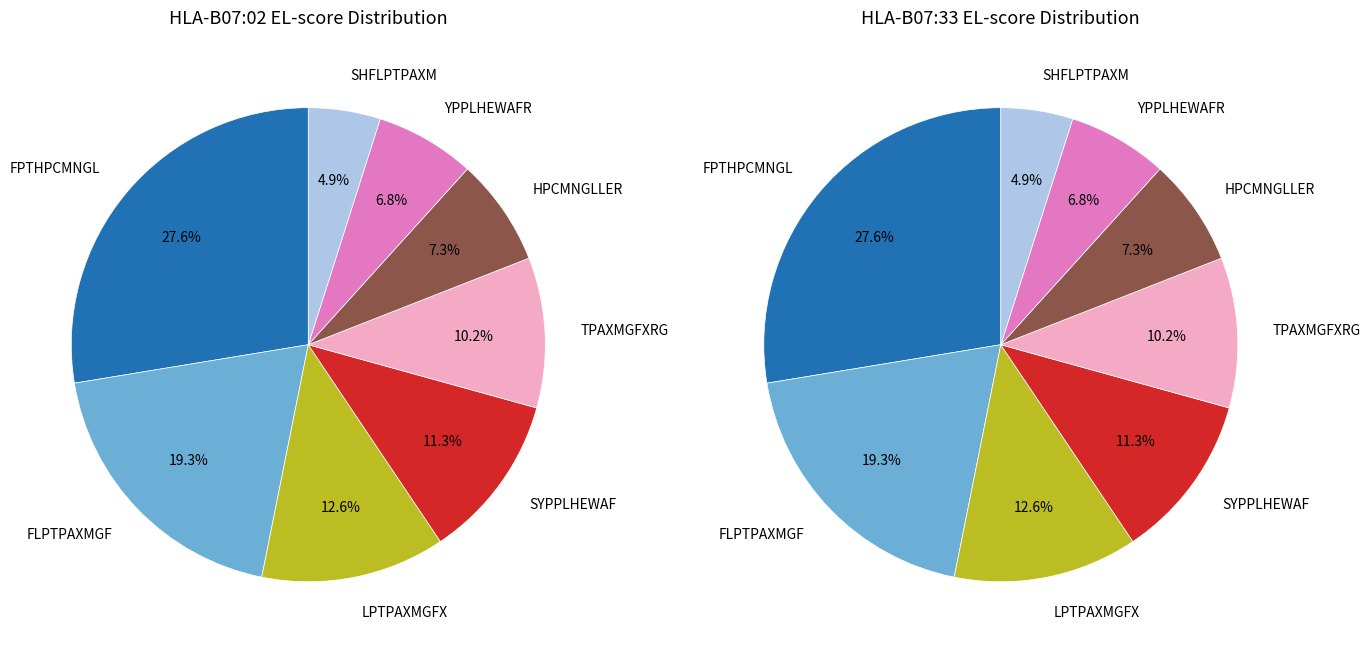

Which series has the widest spread of values?

HLA-B07:02